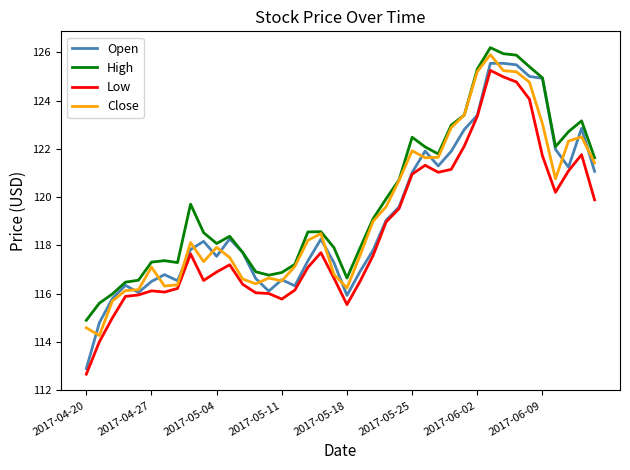

What is the lowest value of the Open series?

112.9